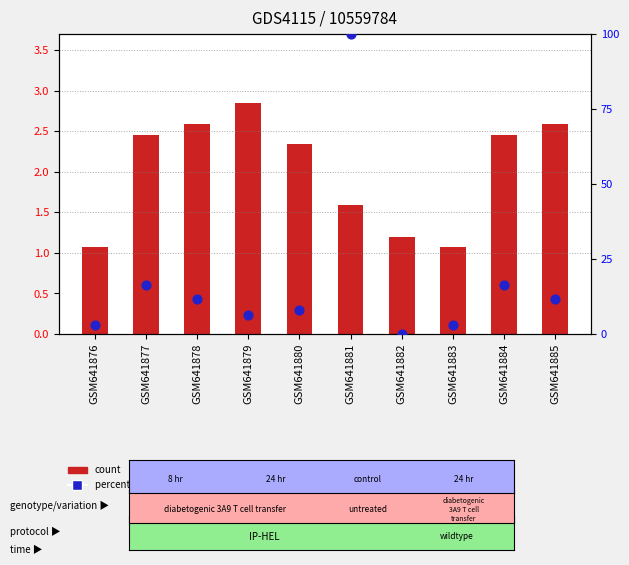

Which series contains the lowest Y value?

percentile rank within the sample